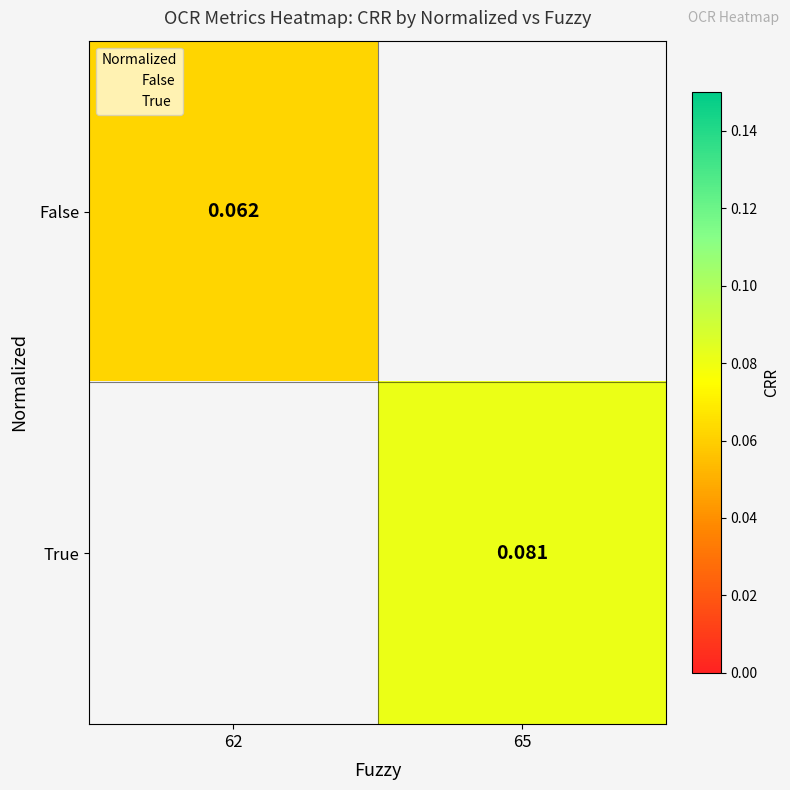

How many data points does each series have?

2